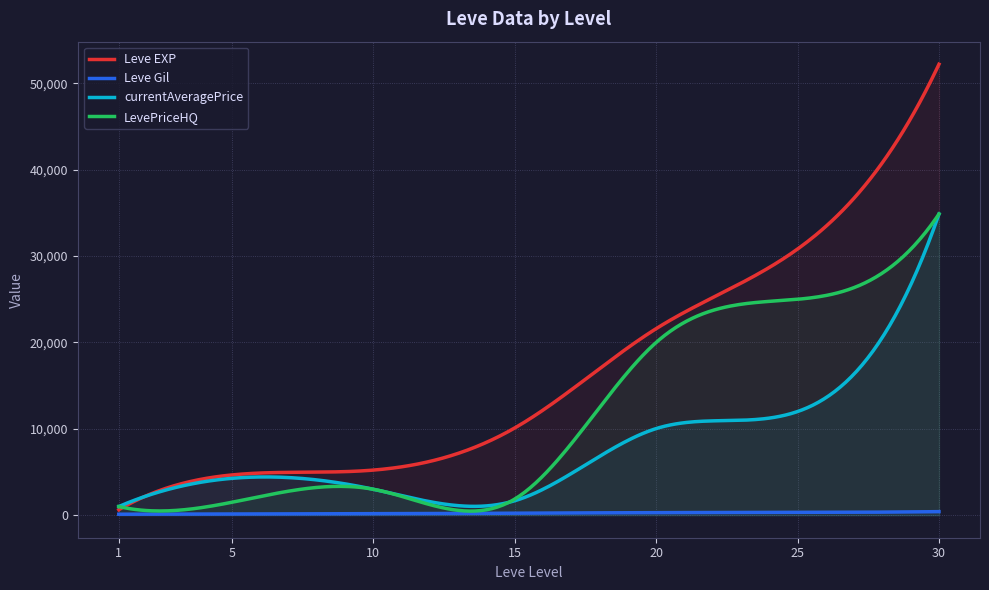

True or false: Leve Gil and currentAveragePrice cross at least once.

False